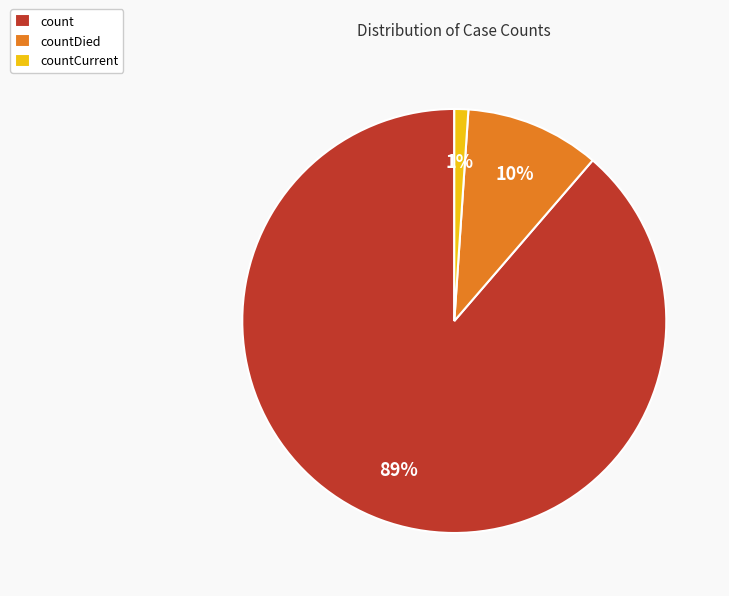

Is the sum of count and countDied greater than half?

Yes